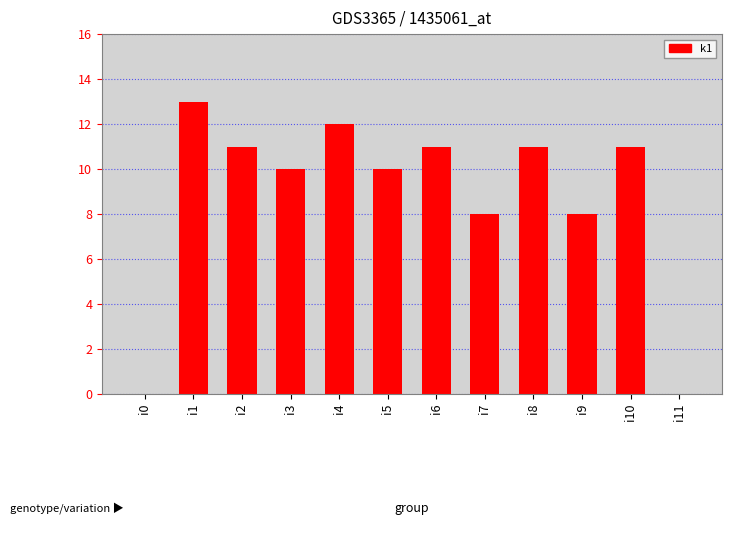

Which category has the highest value across all series?

i1